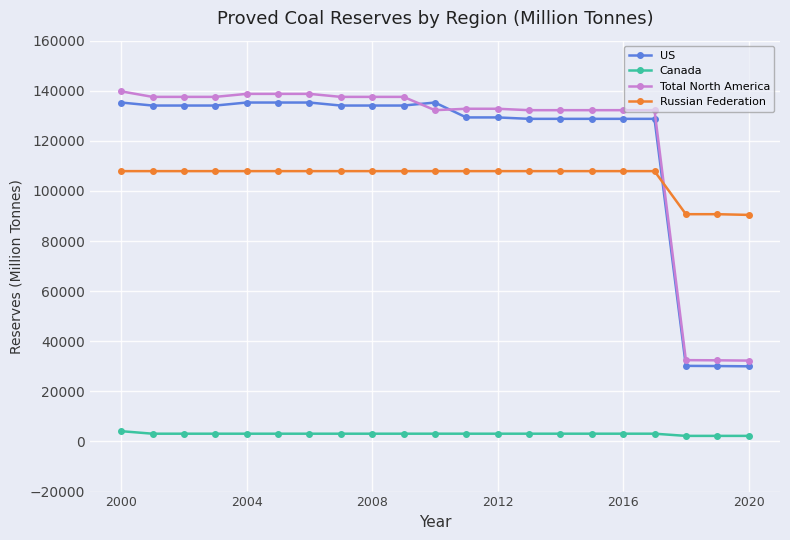

At how many categories does at least one series exceed 10712?

21